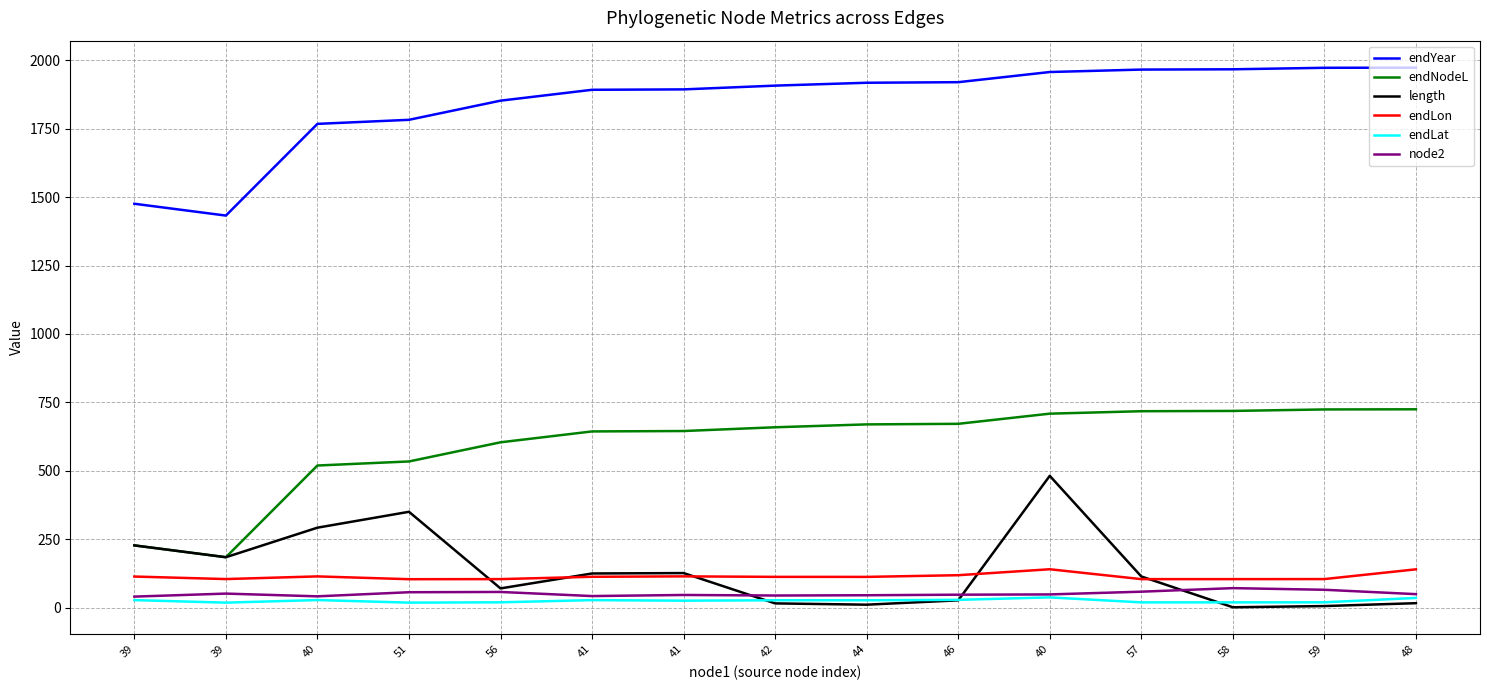

How many lines are shown in the chart?

6